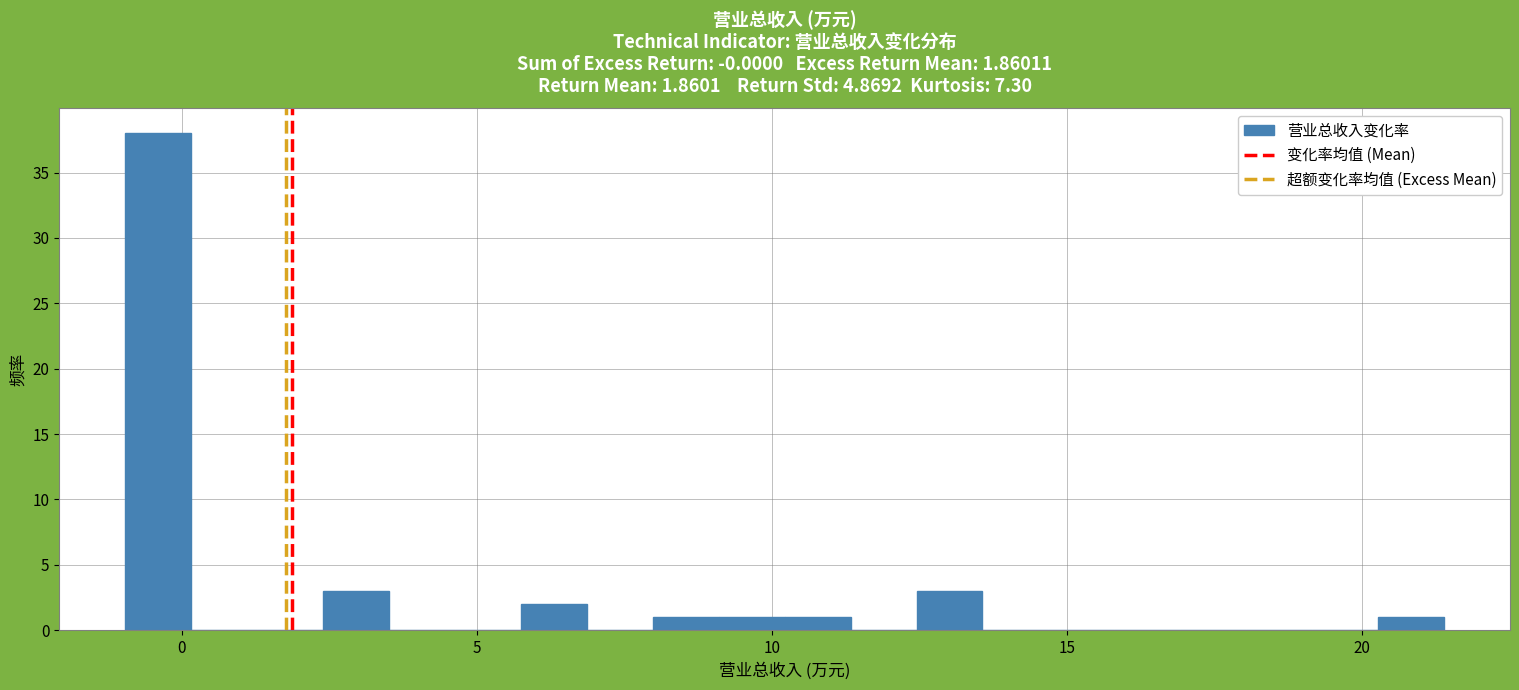

Read against the x-axis, roughly where is the centre of the tallest bar?

-0.5